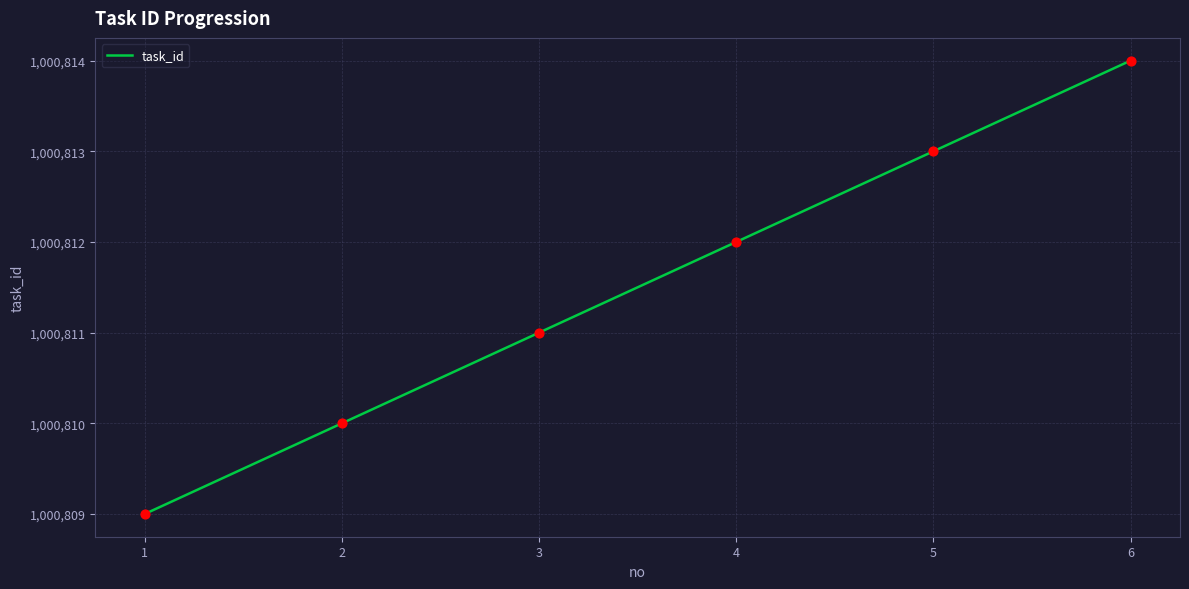

What is the ratio of the value at 3 to the value at 6?

1.0